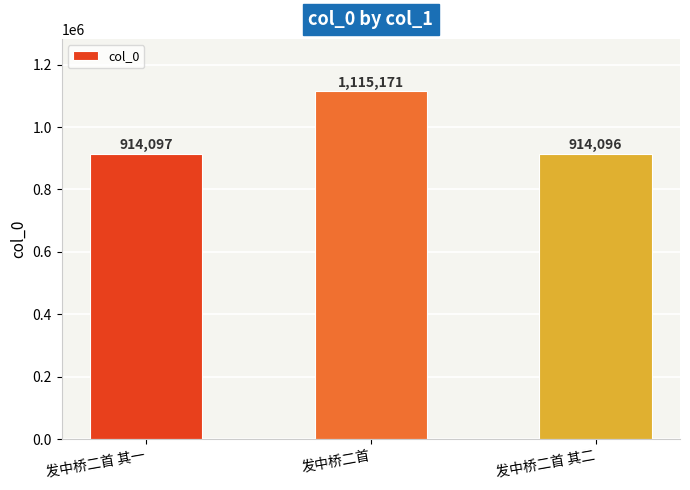

What is the label of the 1st bar from the left?

发中桥二首 其一